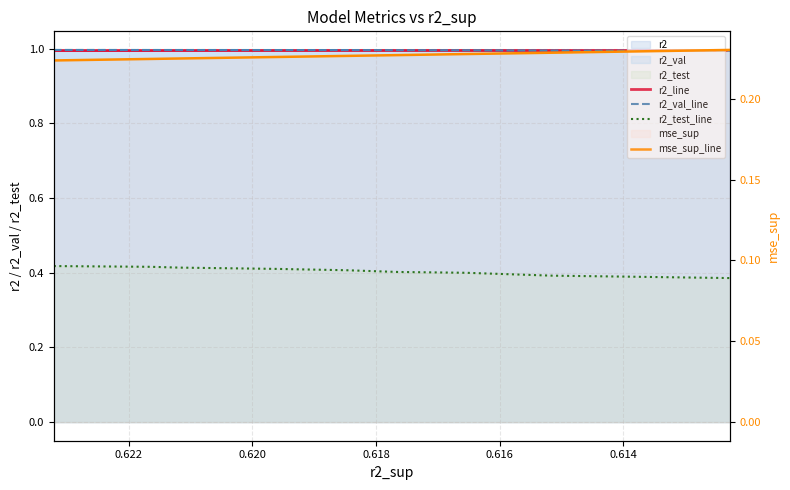

What position from the right is 0.618?

7